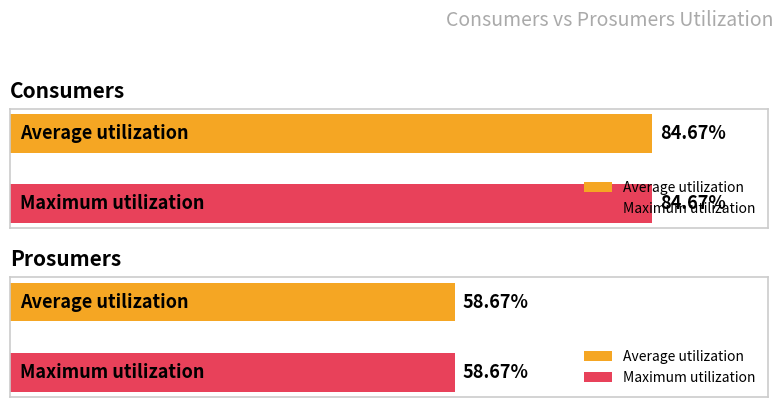

The value of Consumers at 13 is 1118. True or false?

False